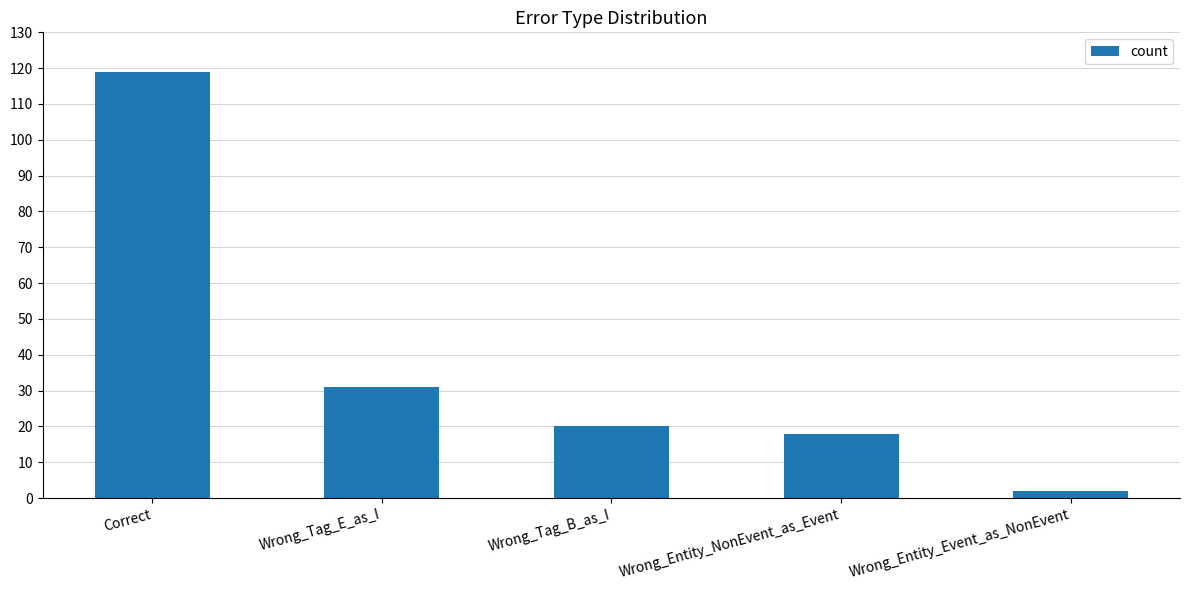

Reading right to left, list all the values displayed in this chart.

2	18	20	31	119